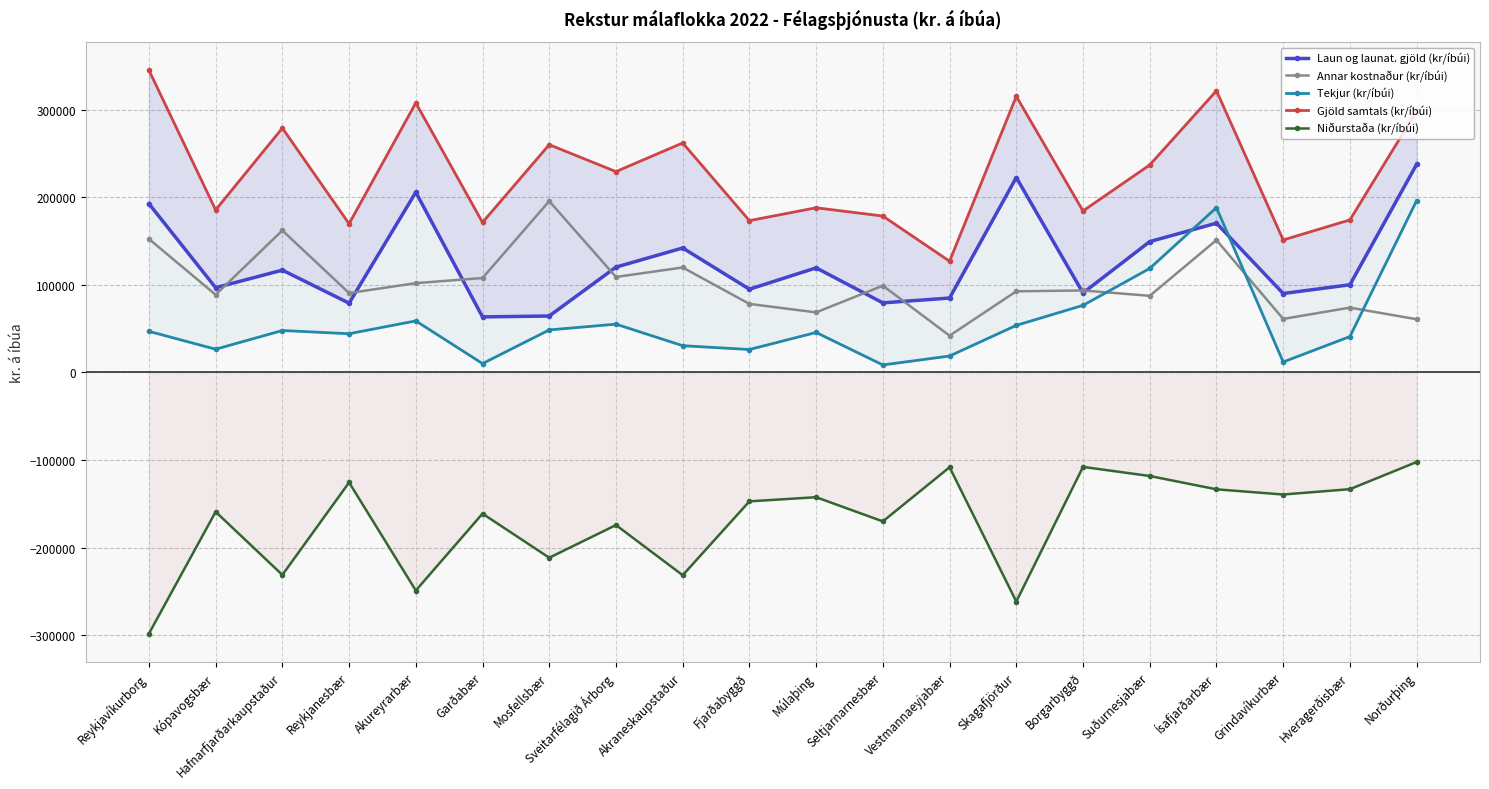

What is the label of the 1st point from the right?

Norðurþing